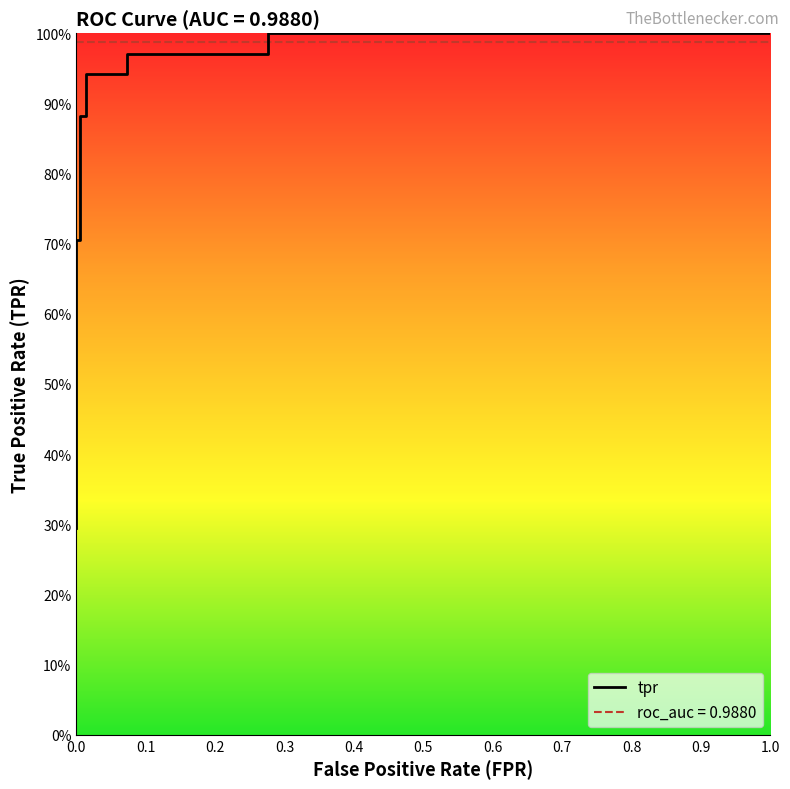

What is the sum of all values?

9.3